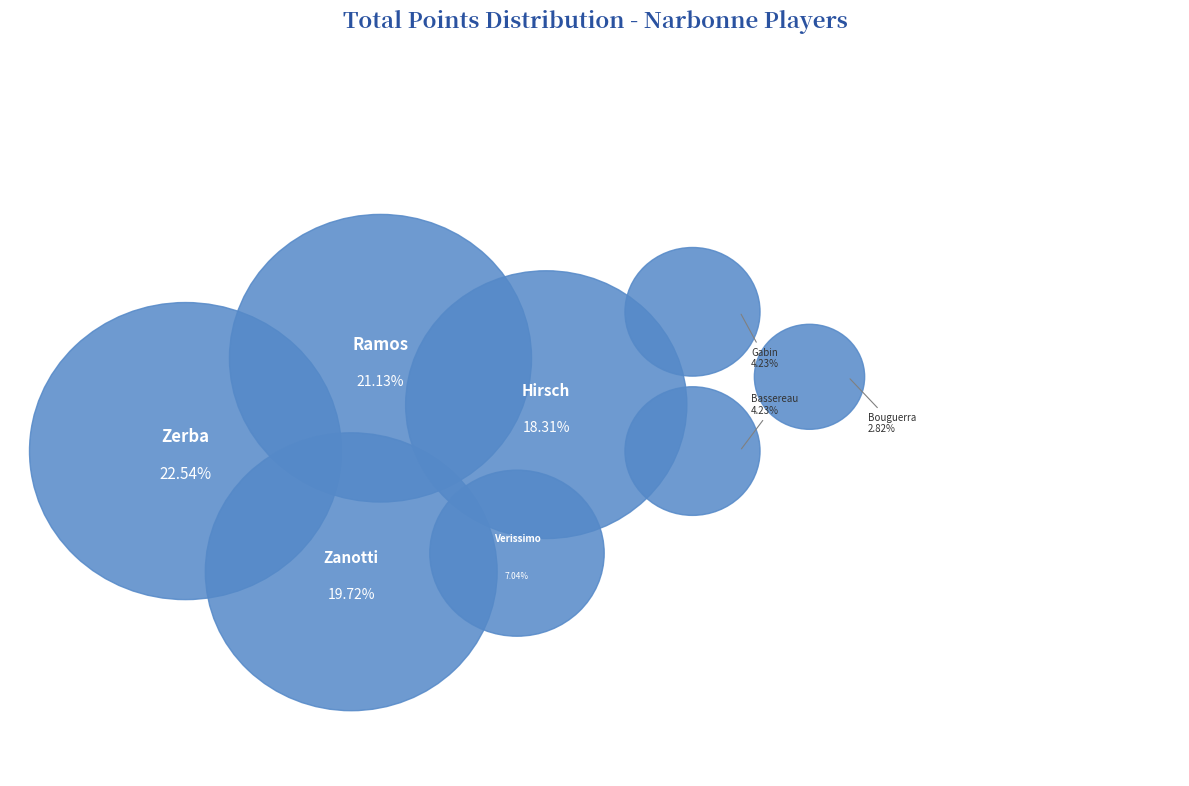

What is the smallest slice in the pie chart?

bouguerra aymen